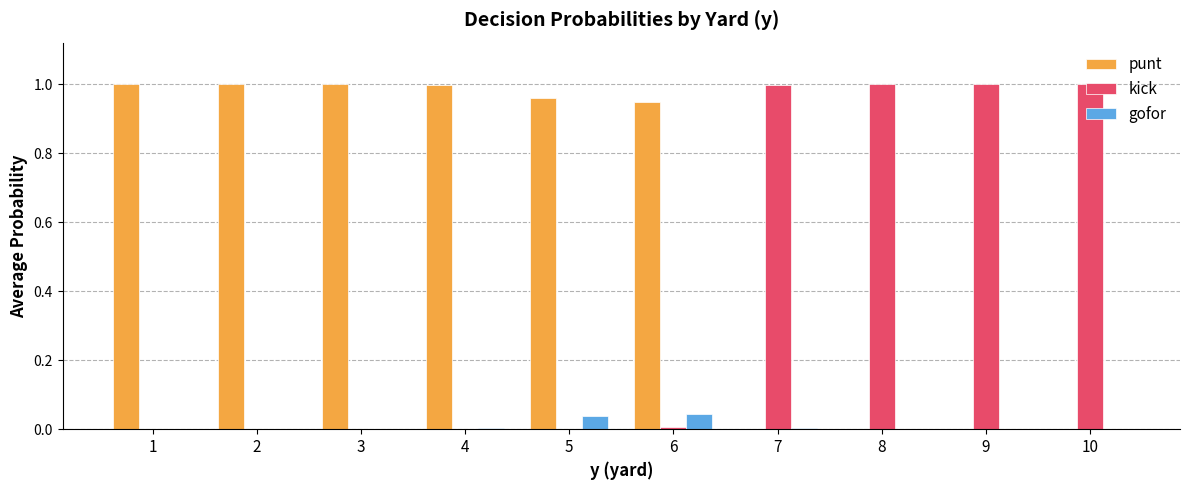

The punt series shows 0.0 at 9. True or false?

True